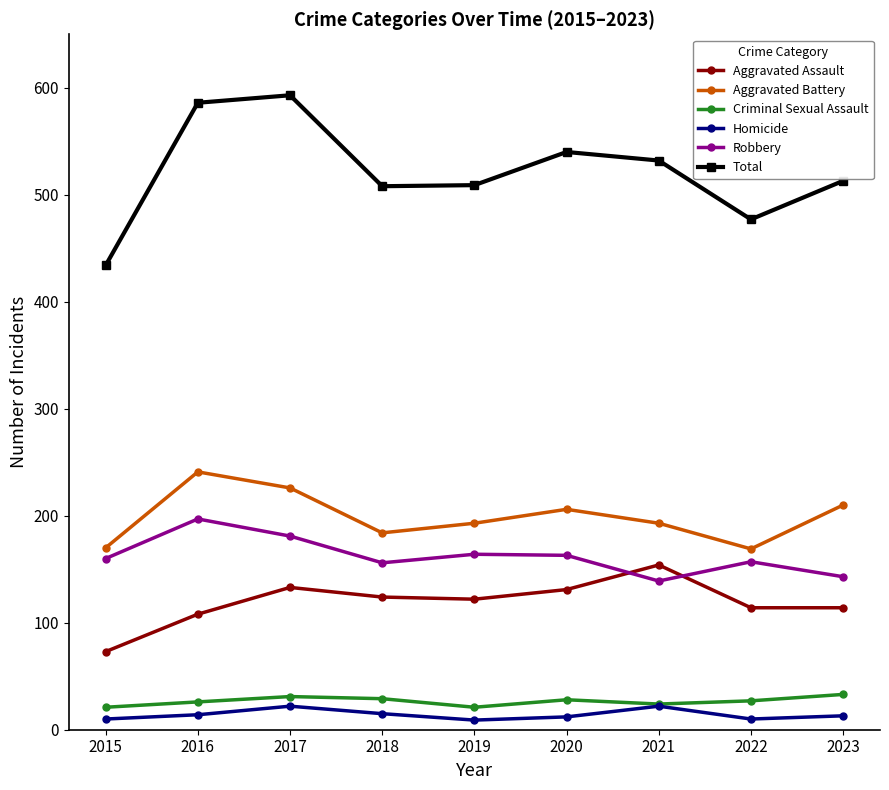

What is the total value across all series at 2016?

1172